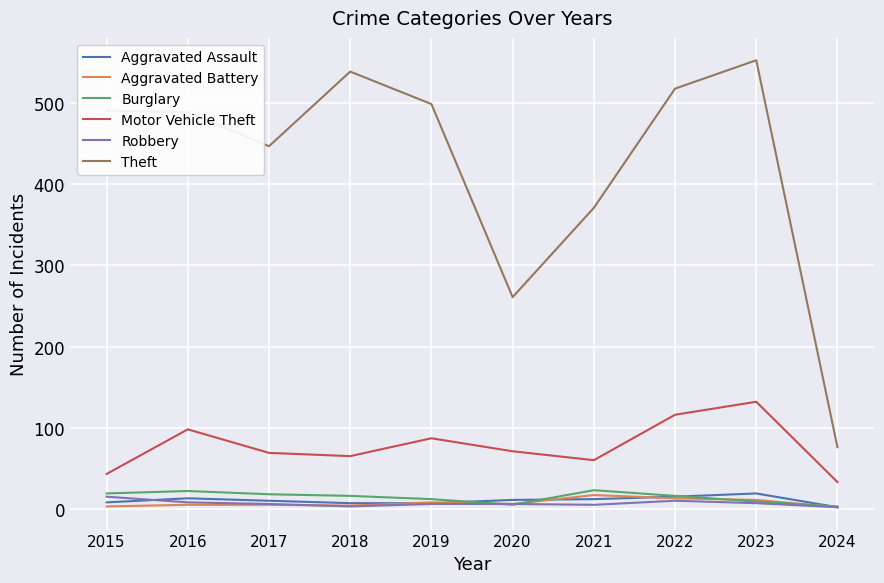

What is the average value of the Motor Vehicle Theft series?

77